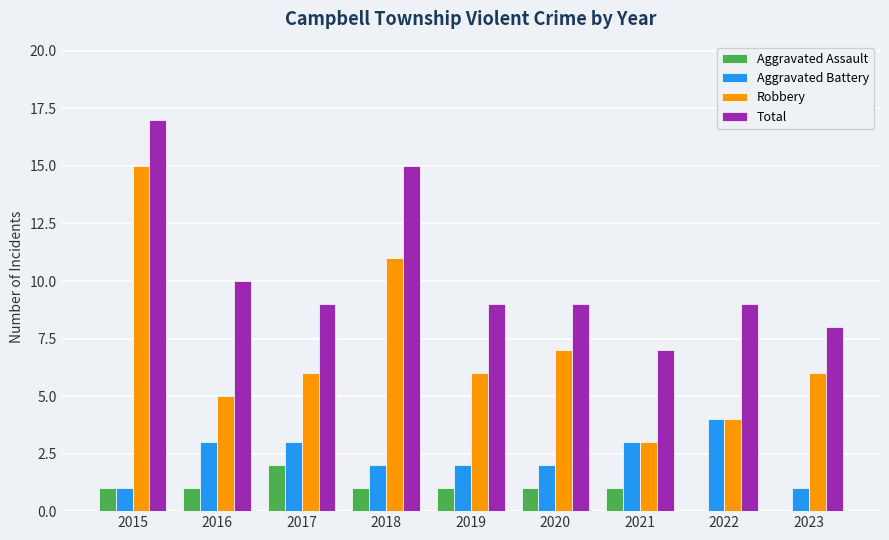

At which label is Total closest to 12?

2016